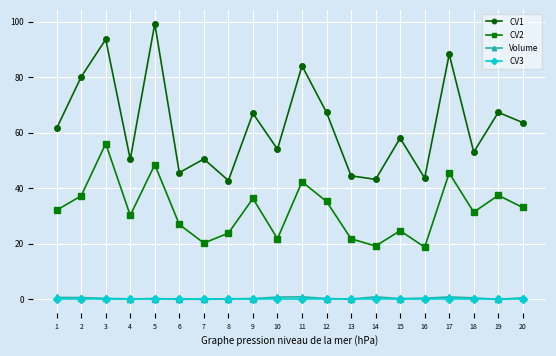

Which series has the widest spread of values?

CV1